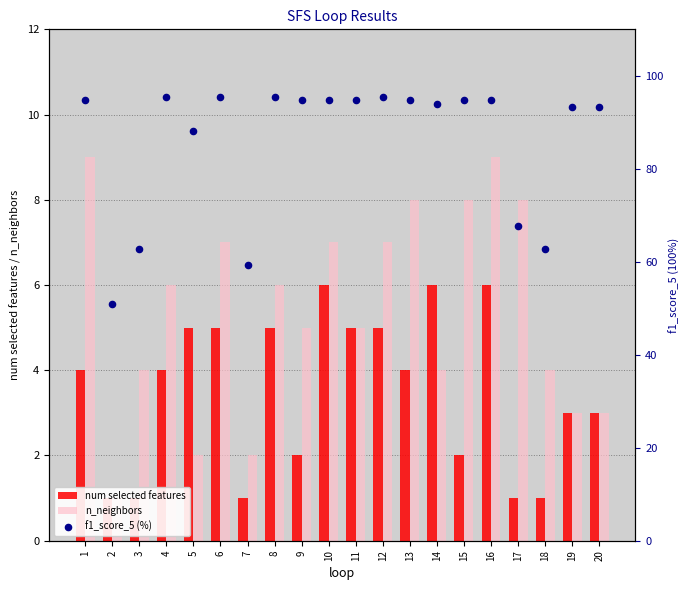

What is the total value across all series at 17?

76.7